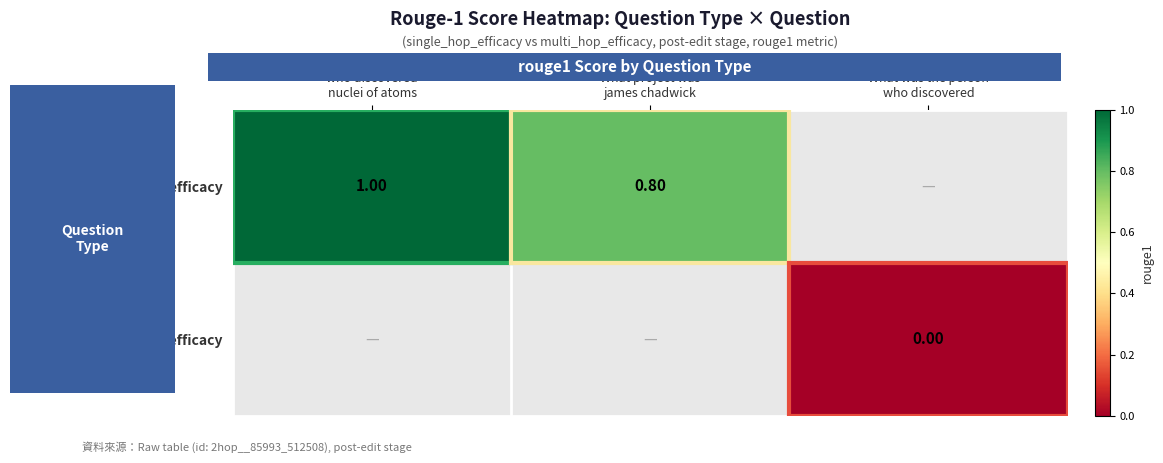

Rank the series at What was the person who discovered from lowest to highest value.

single_hop_efficacy, multi_hop_efficacy